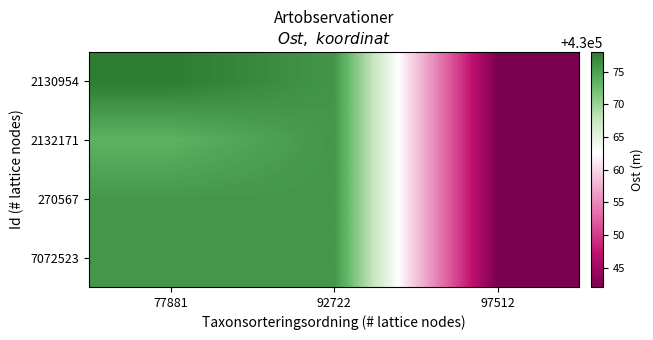

How many data points does each series have?

3